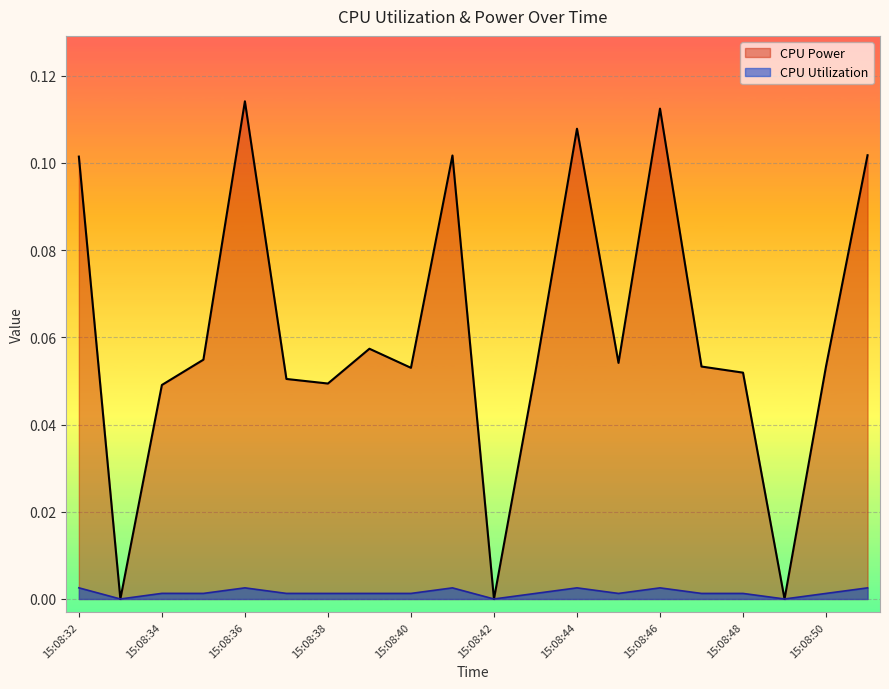

Reading left to right, extract all data points from this chart.

CPU Power: 15:08:32=0.1	15:08:33=0.0	15:08:34=0.0	15:08:35=0.1	15:08:36=0.1	15:08:37=0.1	15:08:38=0.0	15:08:39=0.1	15:08:40=0.1	15:08:41=0.1	15:08:42=0.0	15:08:43=0.1	15:08:44=0.1	15:08:45=0.1	15:08:46=0.1	15:08:47=0.1	15:08:48=0.1	15:08:49=0.0	15:08:50=0.1	15:08:51=0.1
CPU Utilization: 15:08:32=0.0	15:08:33=0.0	15:08:34=0.0	15:08:35=0.0	15:08:36=0.0	15:08:37=0.0	15:08:38=0.0	15:08:39=0.0	15:08:40=0.0	15:08:41=0.0	15:08:42=0.0	15:08:43=0.0	15:08:44=0.0	15:08:45=0.0	15:08:46=0.0	15:08:47=0.0	15:08:48=0.0	15:08:49=0.0	15:08:50=0.0	15:08:51=0.0